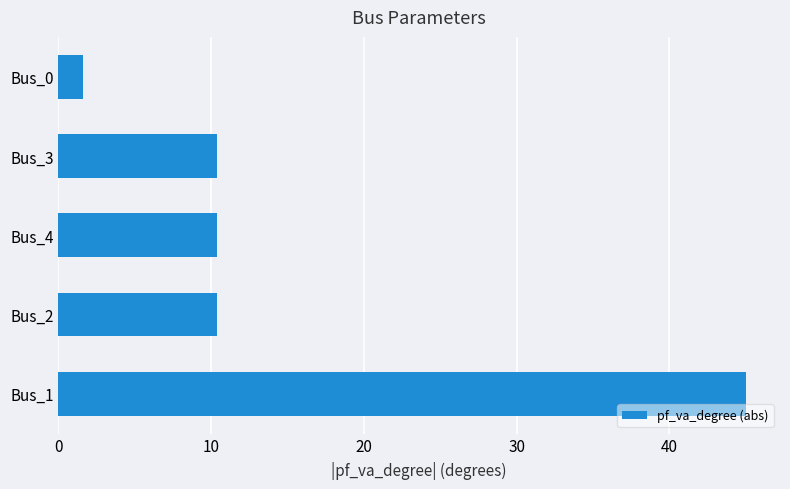

Which label corresponds to the largest value in the chart?

Bus_1